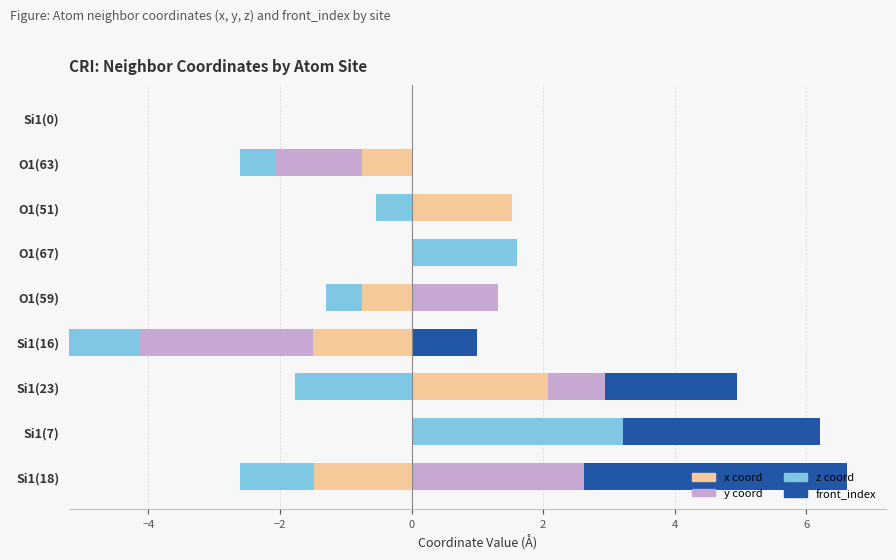

What is the value of the y bar at the 5th from the left?

1.3